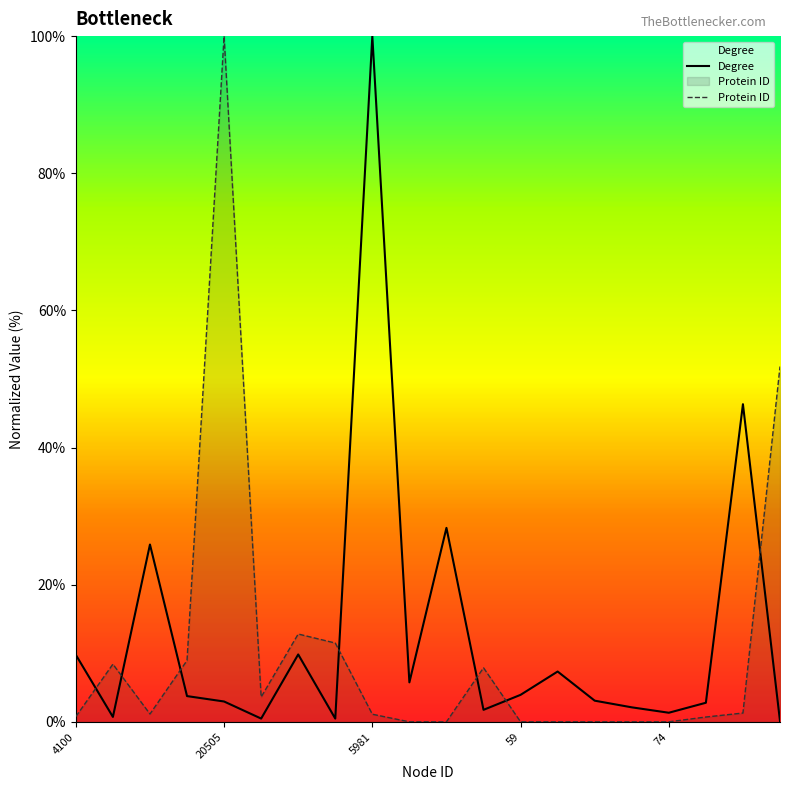

What are all the series names shown in the legend?

Degree, Protein ID